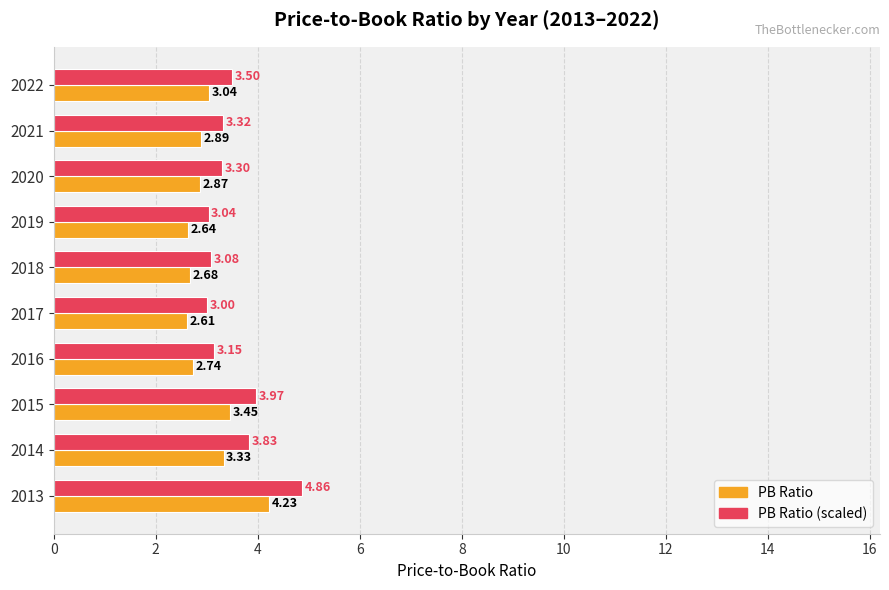

What is the spread (max minus min) of values at 2017?

0.4